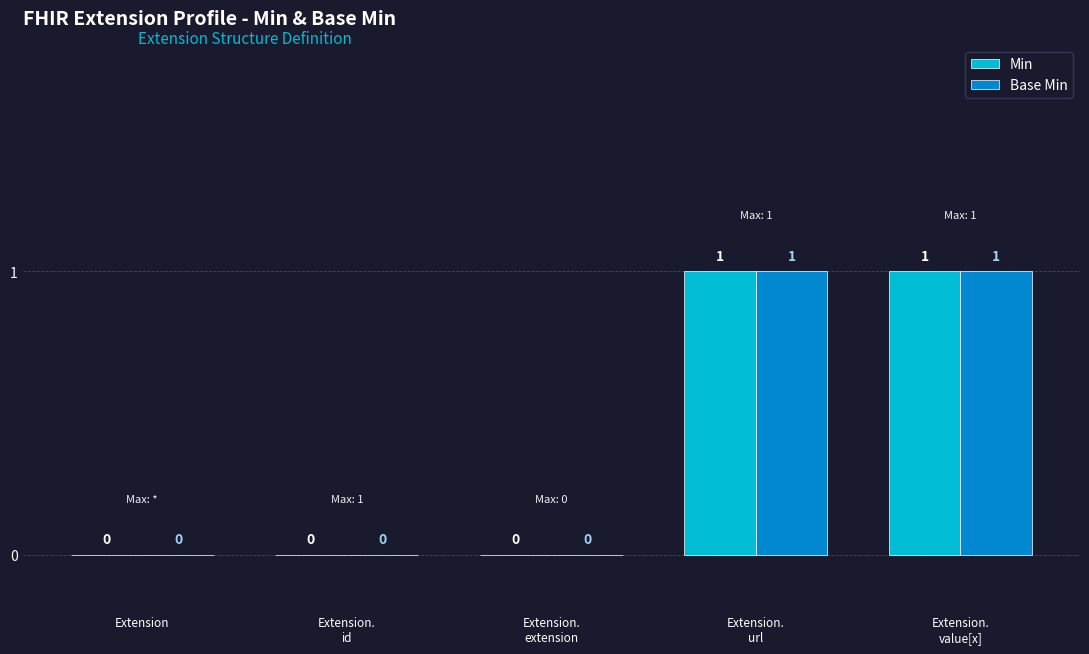

Is the value of Min at Extension.
id greater than the value of Base Min at Extension.
url?

No